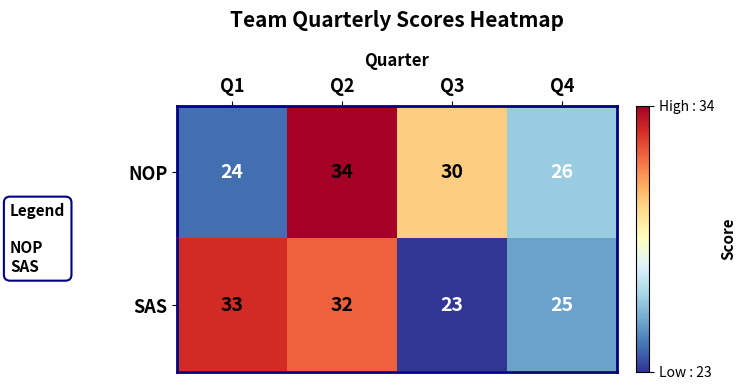

List the labels in order of SAS value, smallest first.

Q3, Q4, Q2, Q1